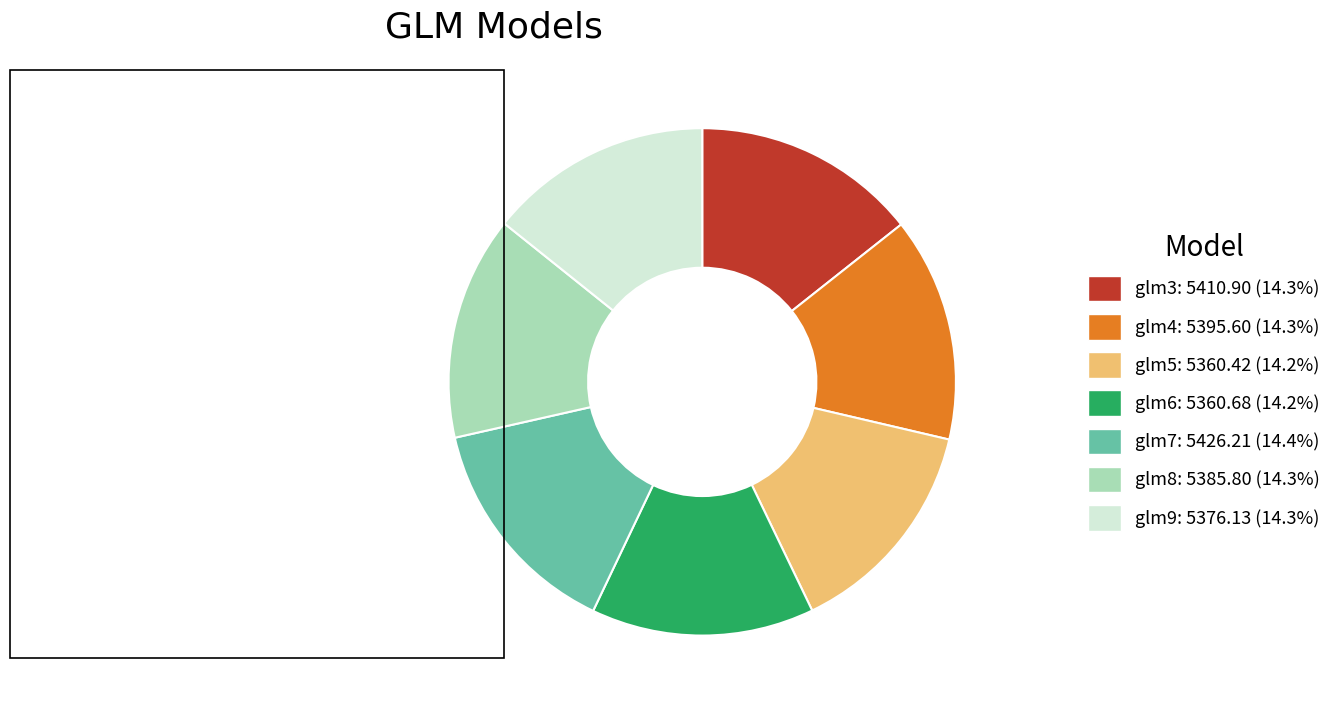

True or false: glm9 accounts for 14% of the total.

True